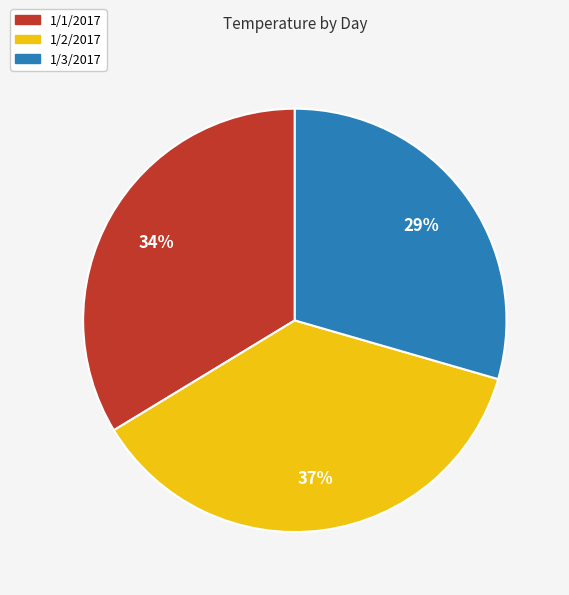

To the nearest percent, what percentage of the pie is 1/1/2017?

34%